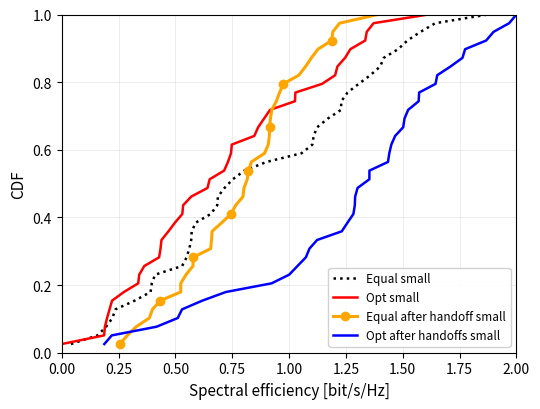

Is this an area chart (filled region under the line)?

No